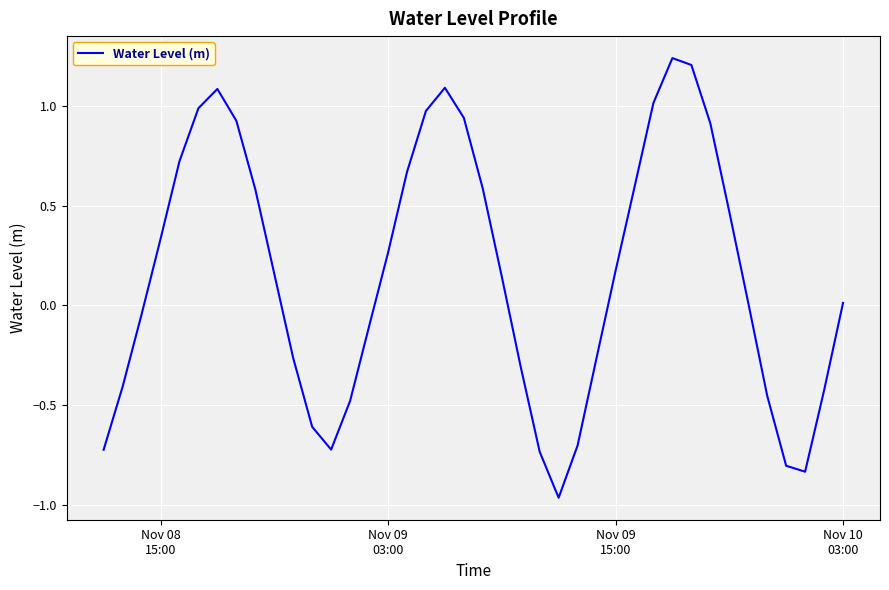

How many interior local valleys (lower than both neighbors) does the data have?

3